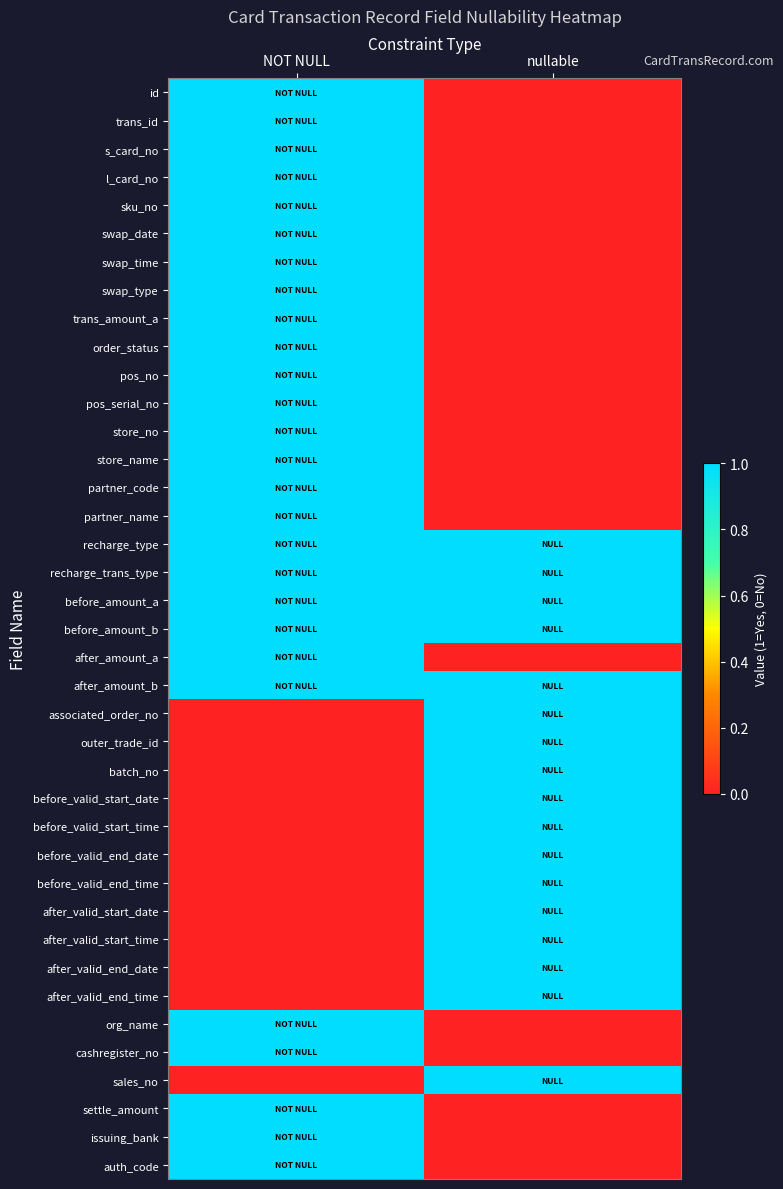

What is the spread (max minus min) of values at nullable?

1